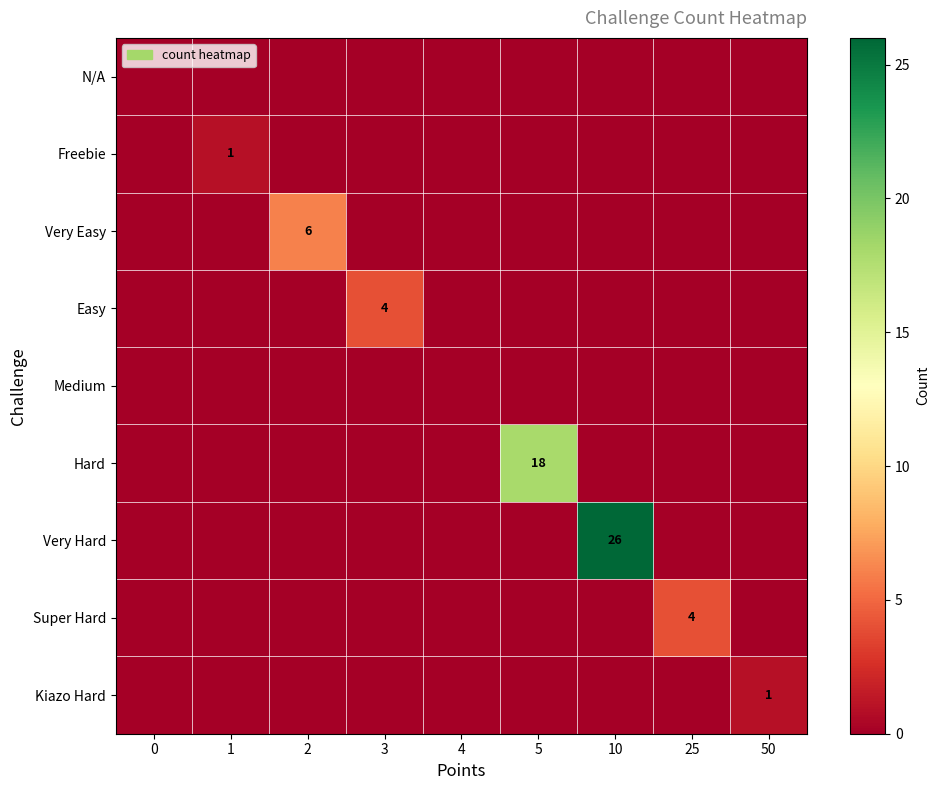

True or false: Hard has a value of 18 at 5.

True